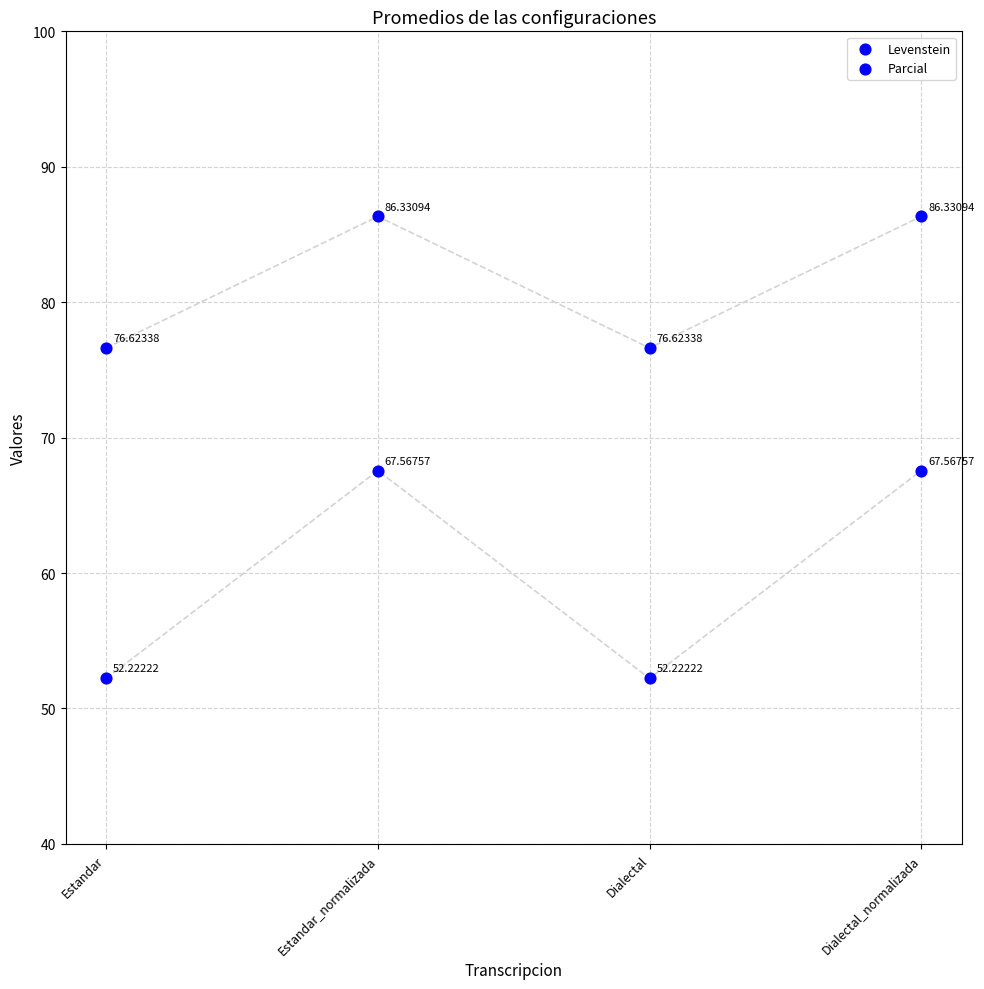

How many data points are displayed?

8